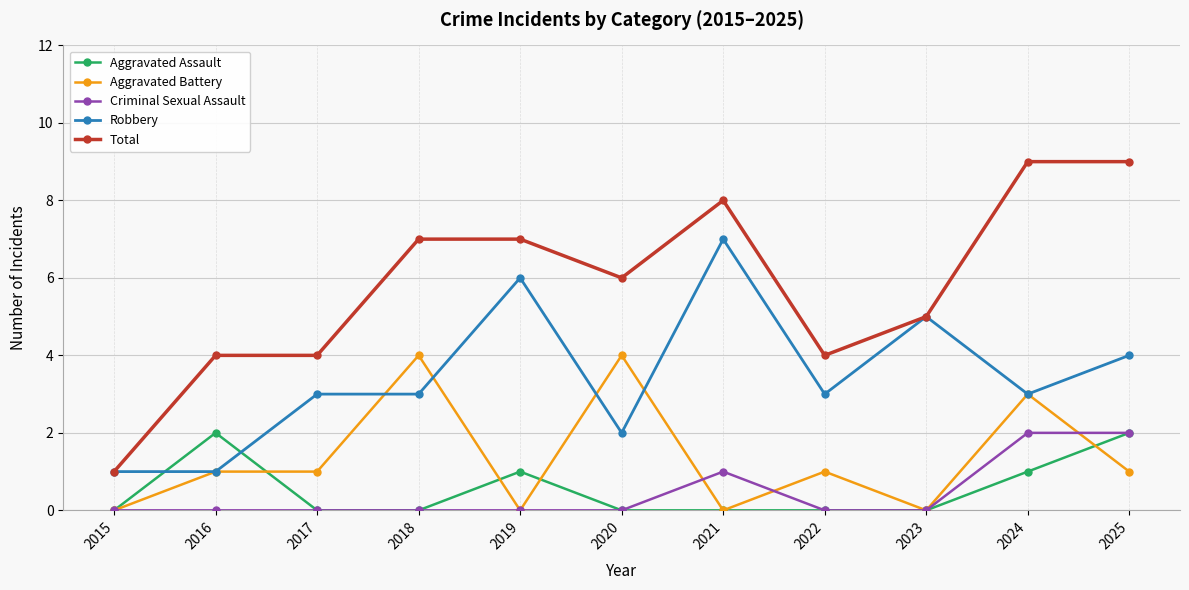

Is it true that Aggravated Battery equals 2 at 2022?

False